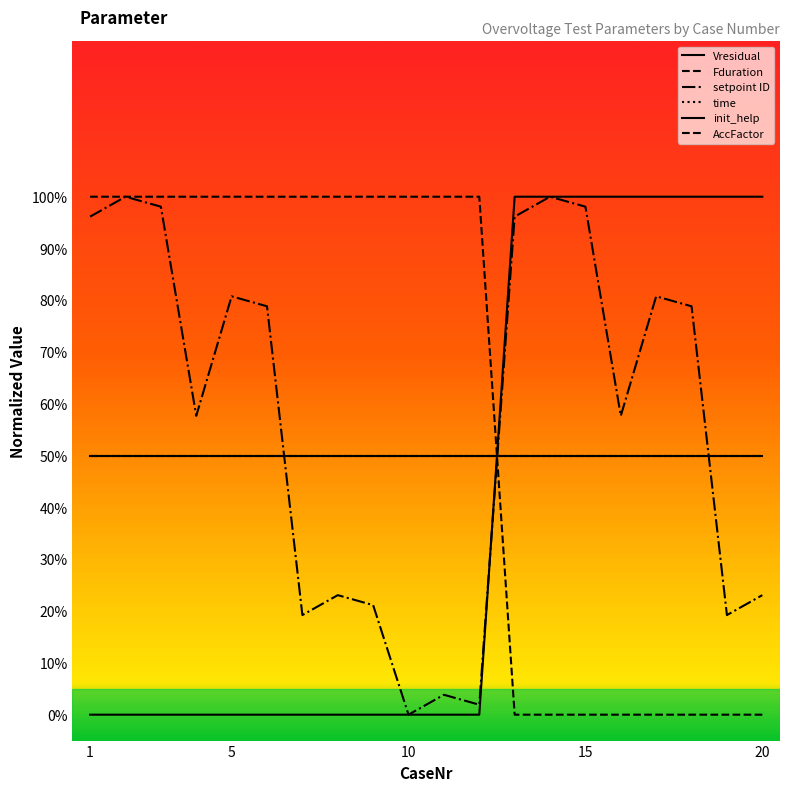

What is the label of the 20th point from the right?

1